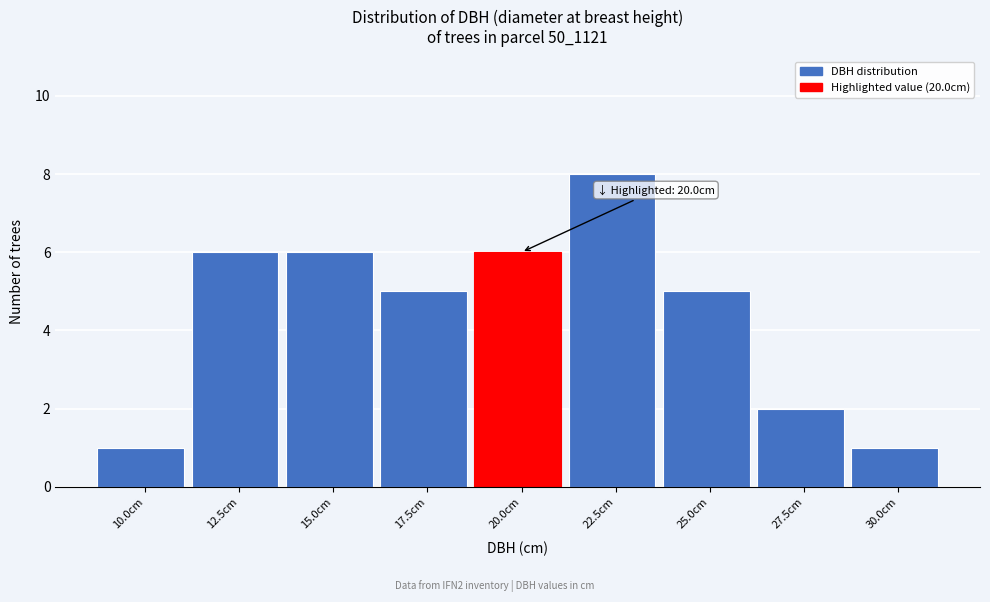

Reading left to right, what are all the values shown in this chart?

10.0cm=1	12.5cm=6	15.0cm=6	17.5cm=5	20.0cm=6	22.5cm=8	25.0cm=5	27.5cm=2	30.0cm=1